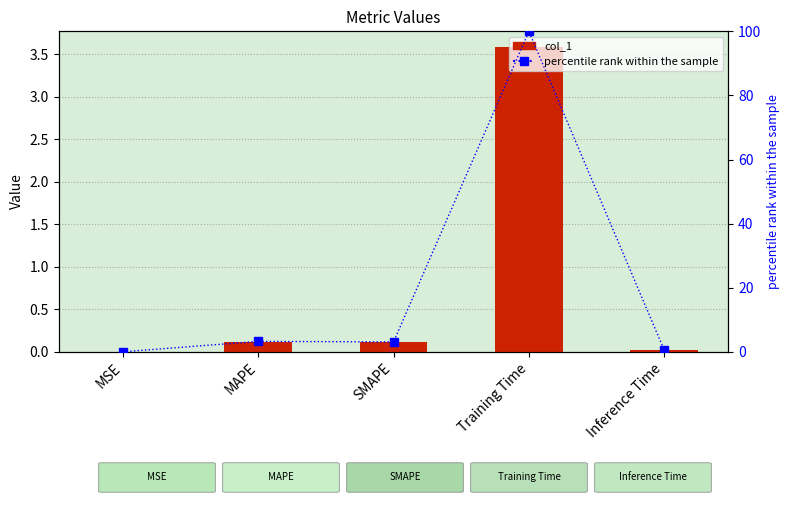

Between Inference Time and Training Time, which is larger?

Training Time